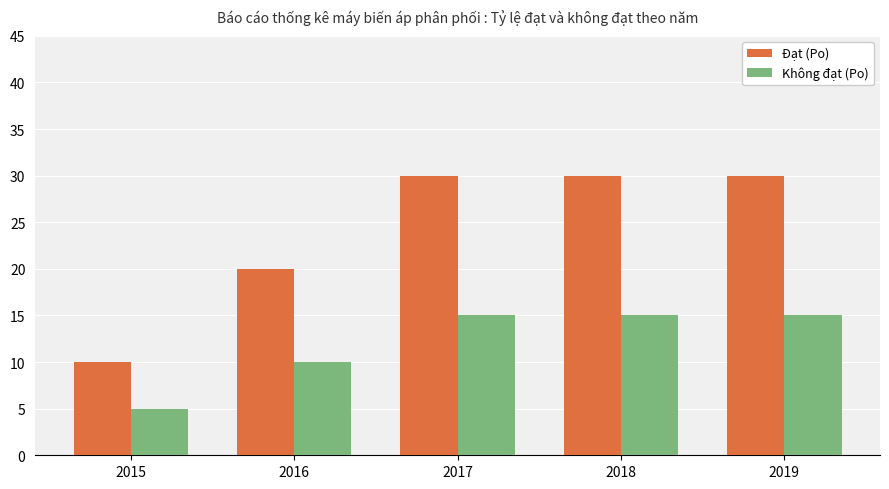

Reading left to right, list all the values displayed in this chart.

Đạt (Po): 10	20	30	30	30
Không đạt (Po): 5	10	15	15	15